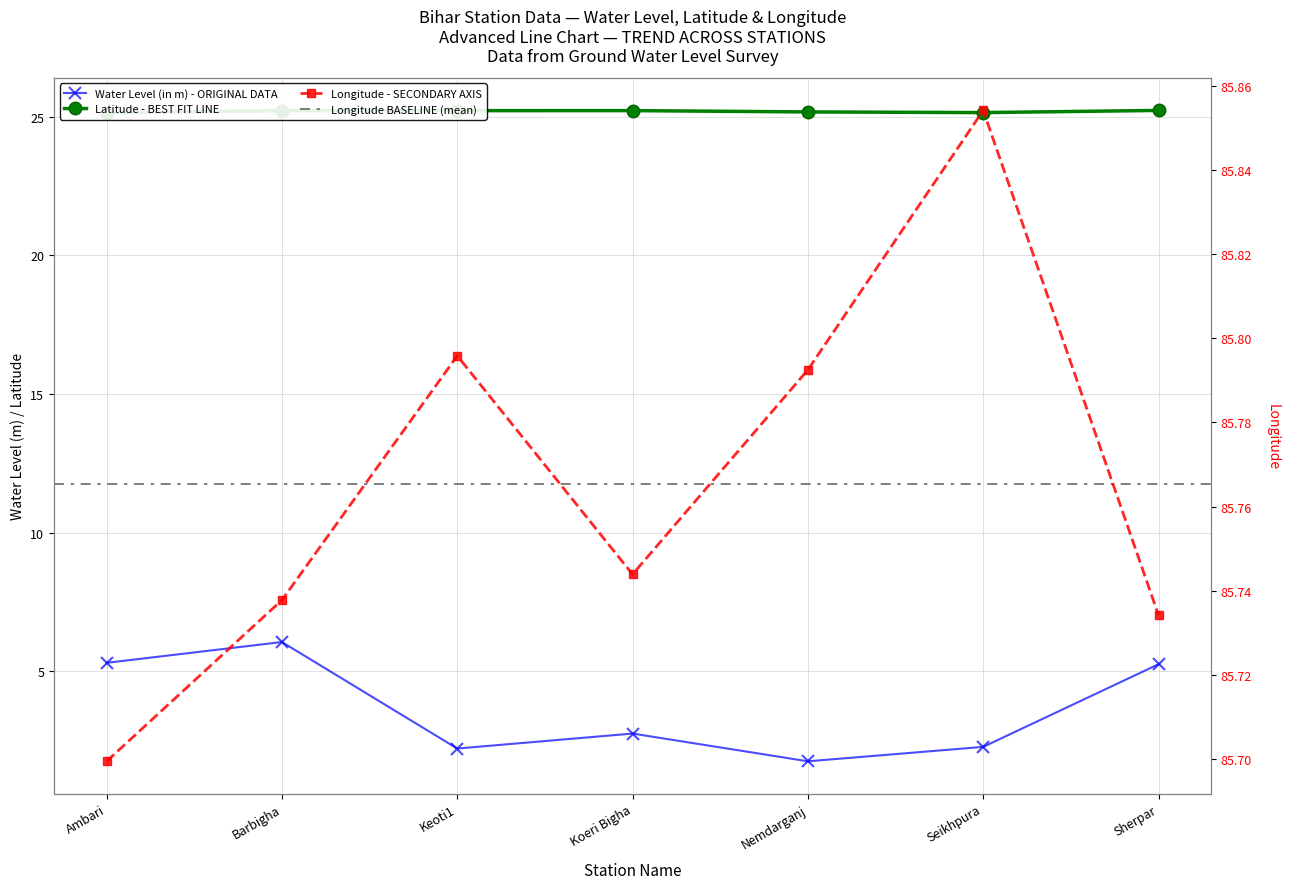

What is the label of the 2nd point from the right?

Seikhpura